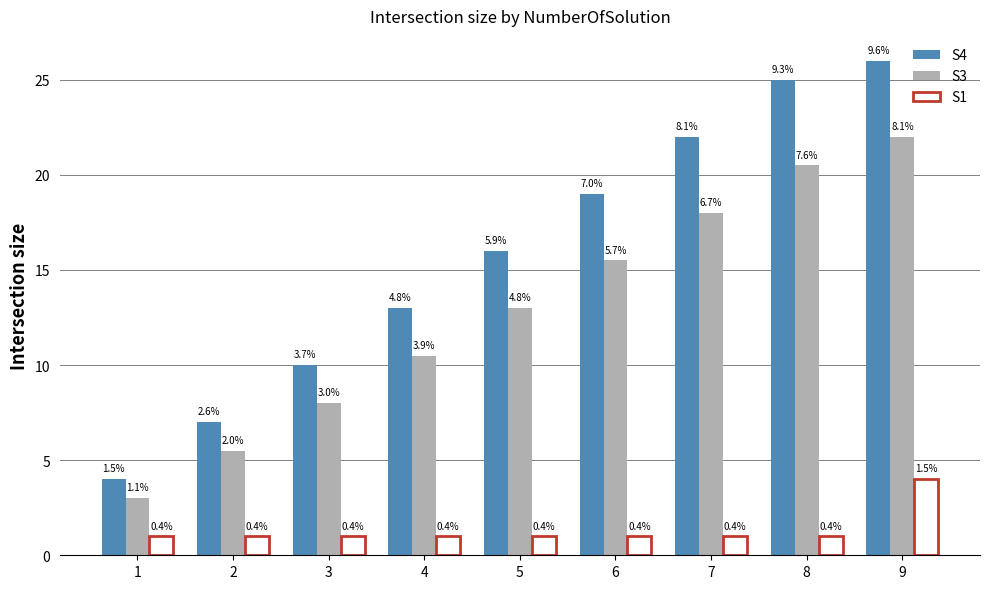

How many bars are there in each group?

3